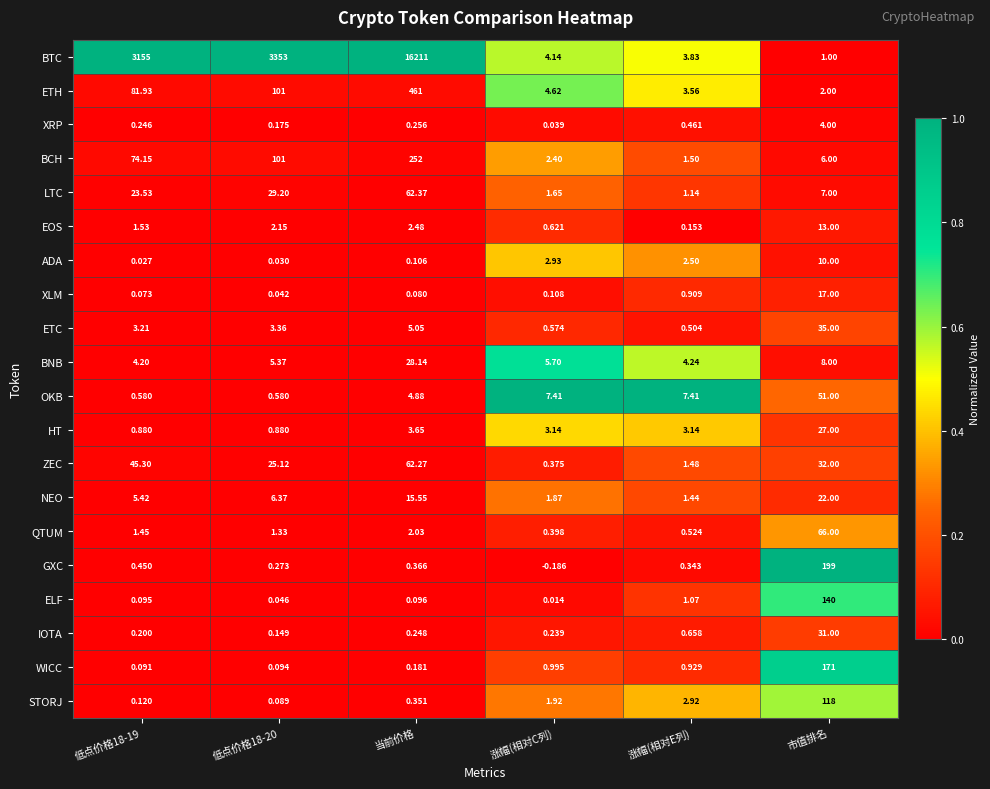

At how many categories does at least one series exceed 0?

6